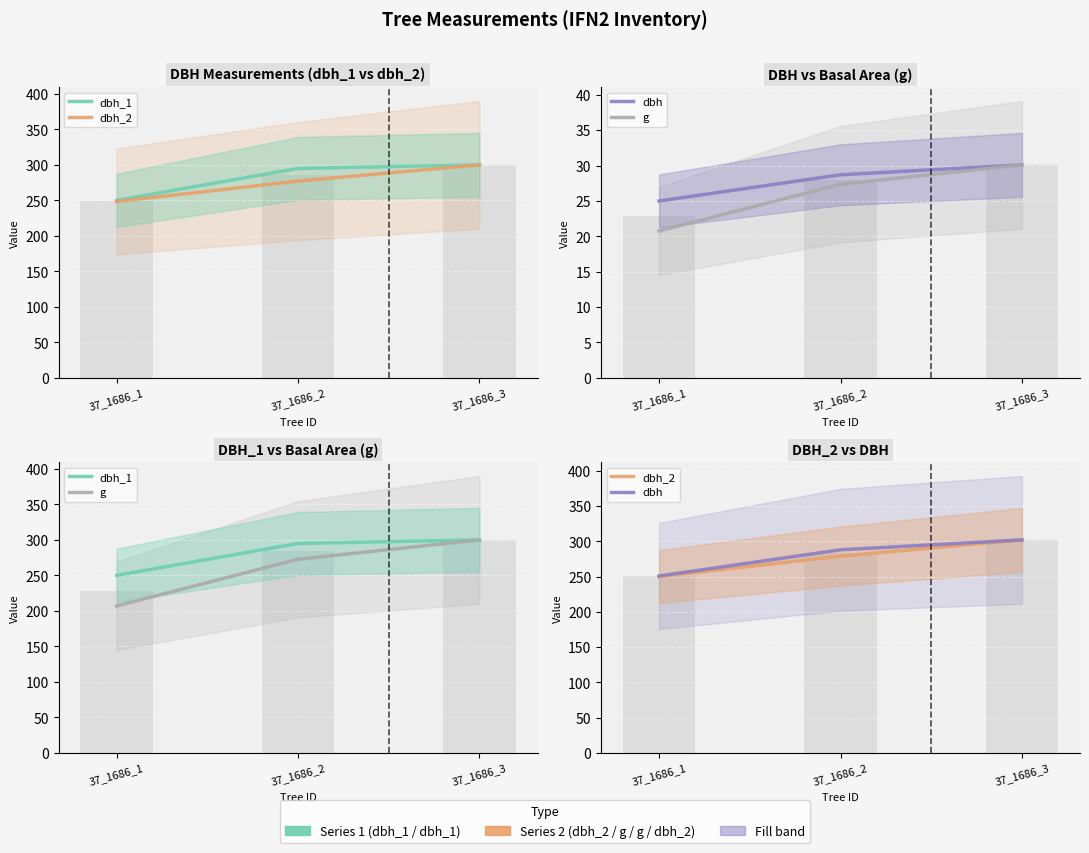

What is the average value of the dbh_1 series?

281.7